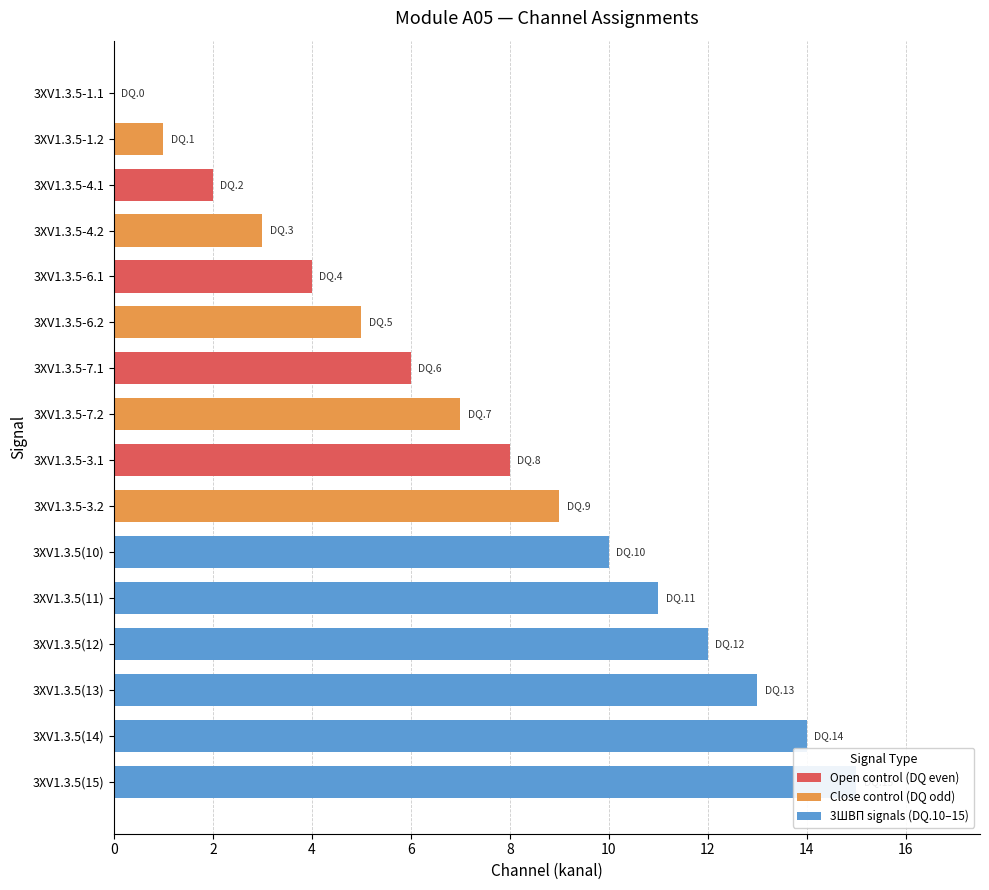

What is the change in value from 3XV1.3.5-4.2 to 3XV1.3.5(11)?

+8